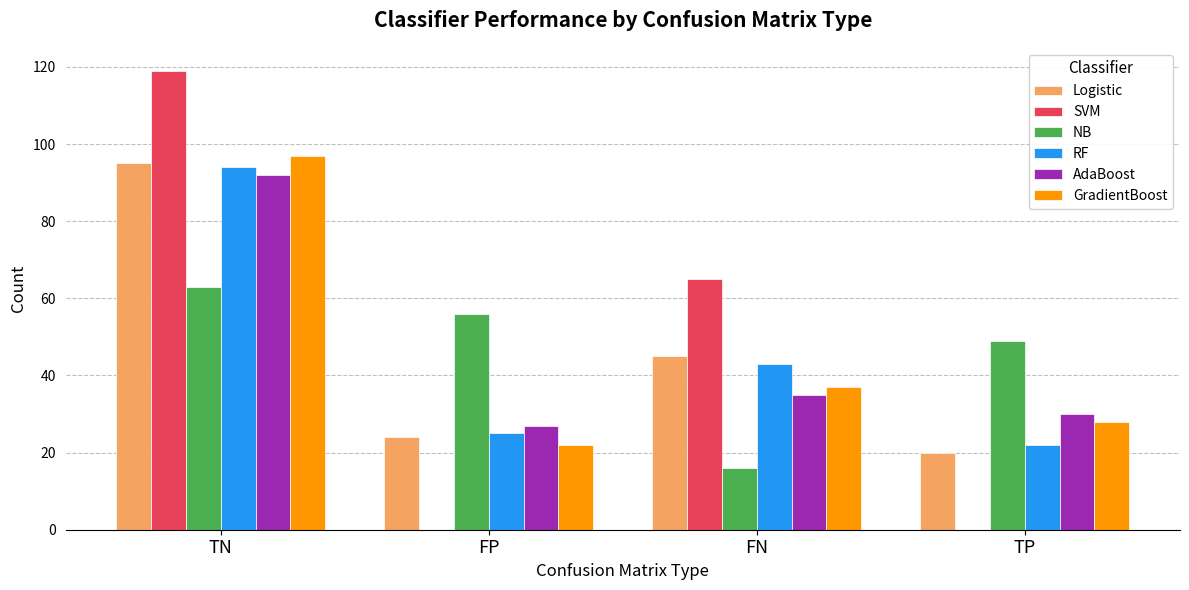

Is the value of NB at FP greater than the value of Logistic at TN?

No